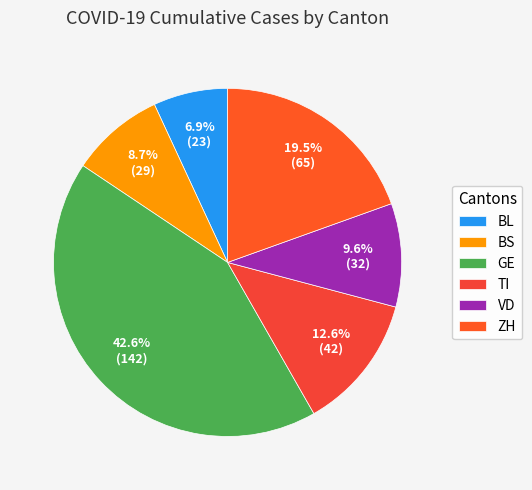

How many segments does this pie chart have?

6